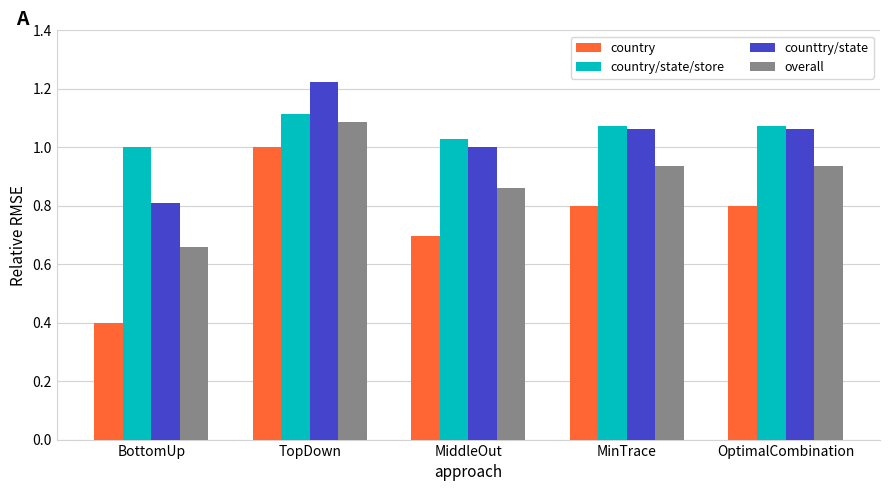

Rank the series at BottomUp from highest to lowest value.

country/state/store, counttry/state, overall, country